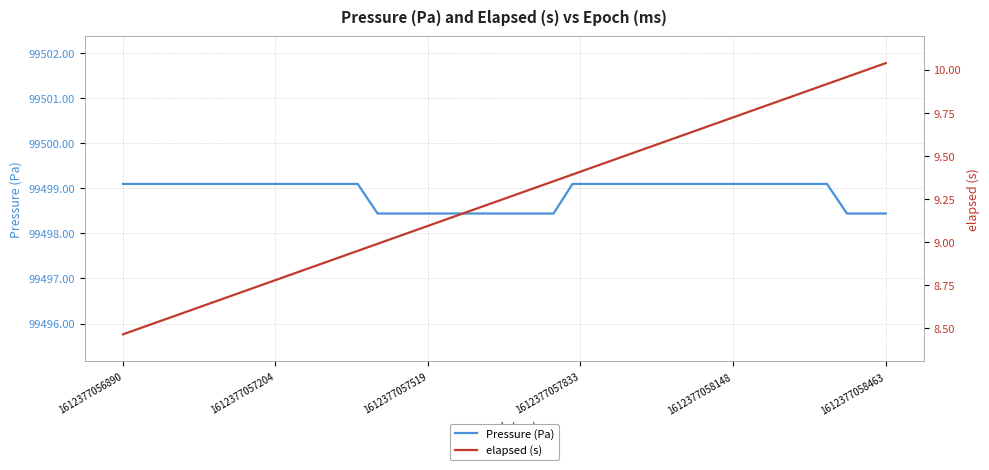

What is the value of the elapsed (s) point at the 35th from the left?

9.8